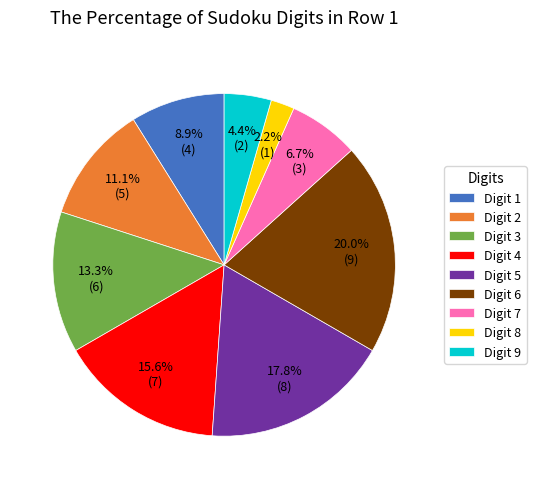

Which has a higher value, Digit 9 or Digit 3?

Digit 3